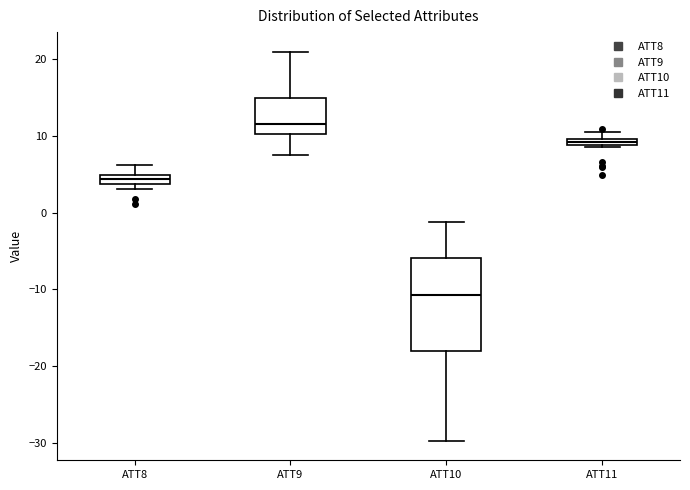

Which box's median line is the highest?

ATT9